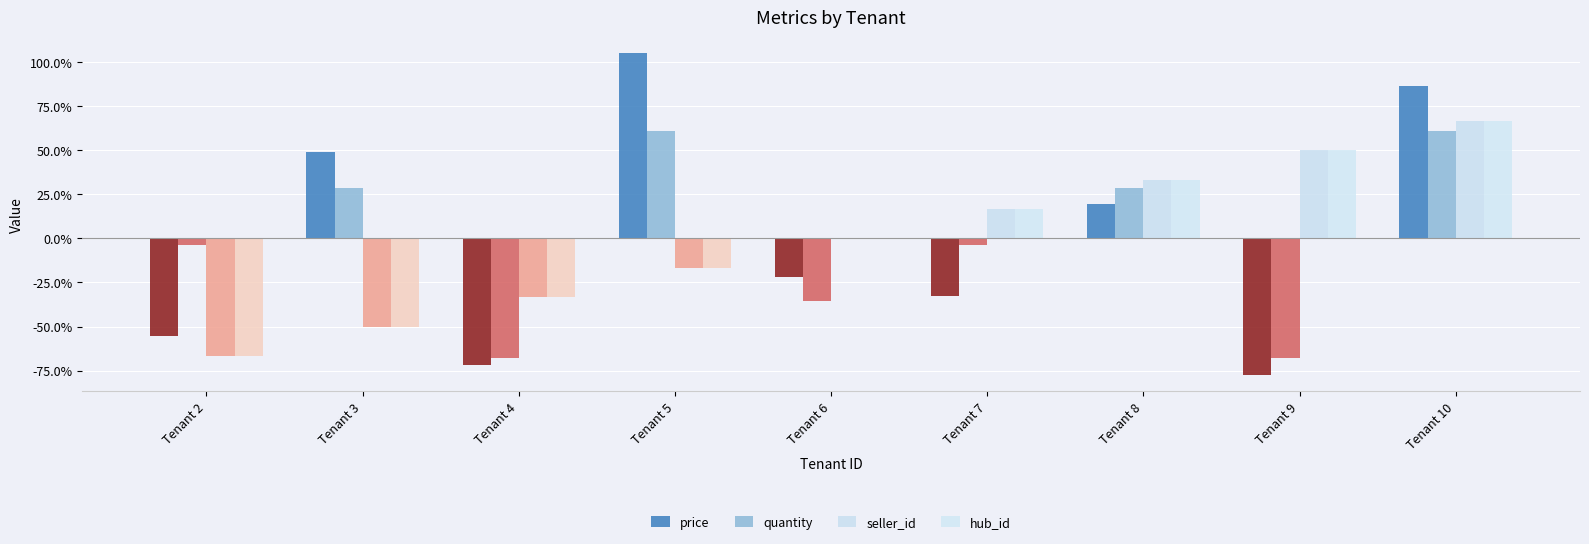

Does the chart contain stacked bars?

No